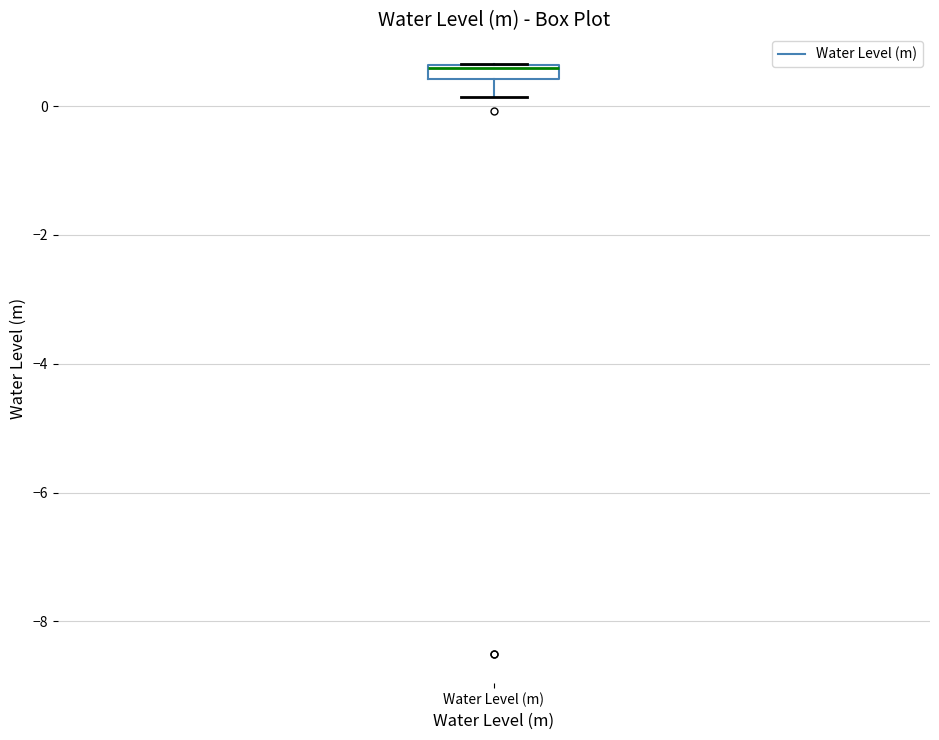

Where is the upper edge of the box for Water Level (m) on the y-axis? The values are not printed on the chart, so give them approximately, as read against the axis.

0.6